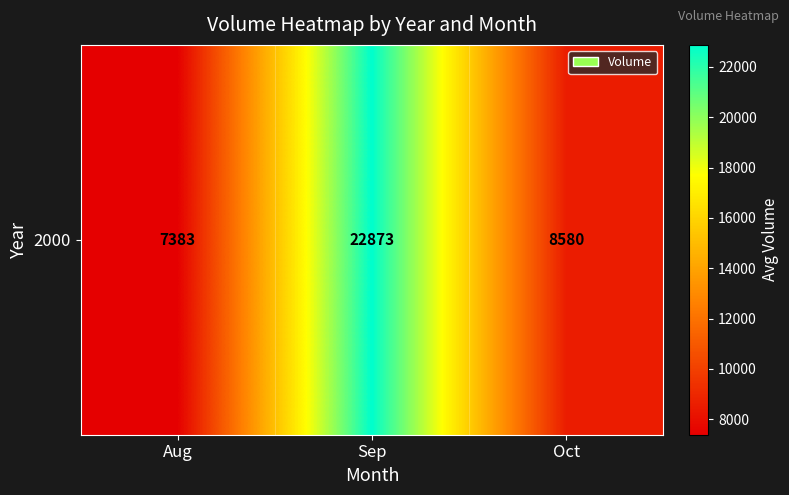

What is the sum of all values?

38836.1